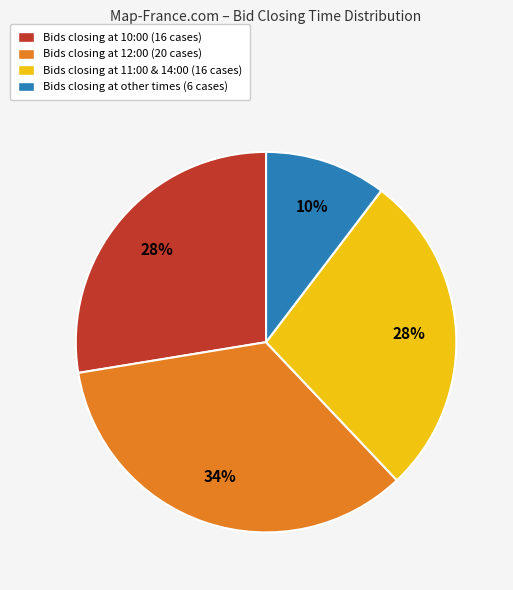

To the nearest percent, what is the average slice percentage?

25%